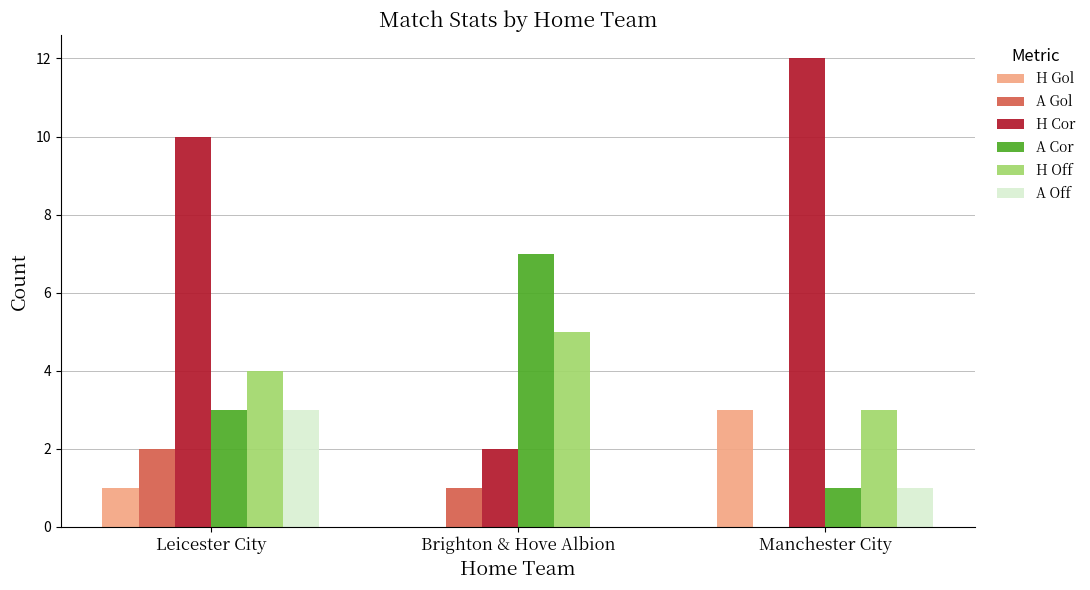

What is the sum of all A Gol values?

3